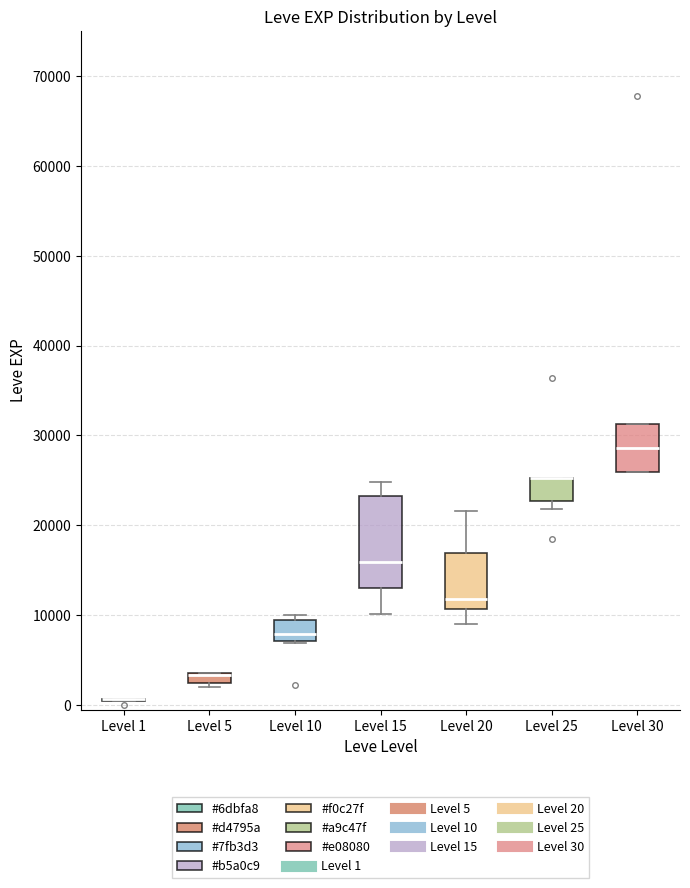

Which box is the tallest, from its lower edge to its upper edge?

Level 15